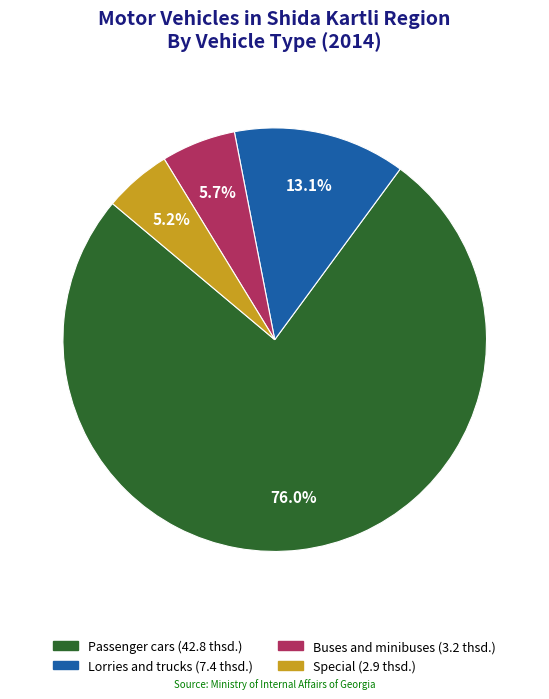

Which has a higher value, Buses and minibuses or Special?

Buses and minibuses